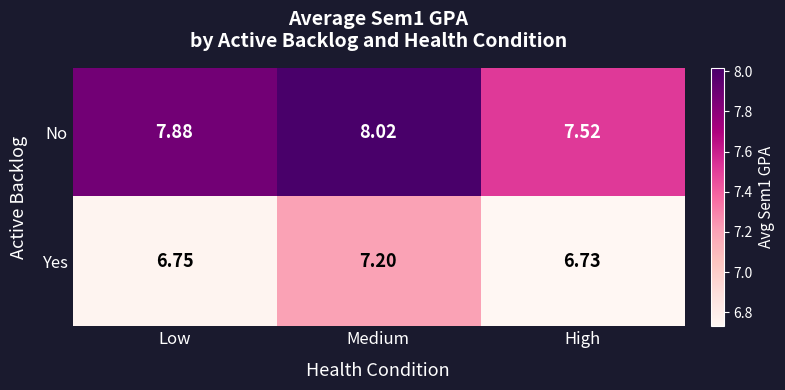

Which series has the largest range (max minus min)?

No